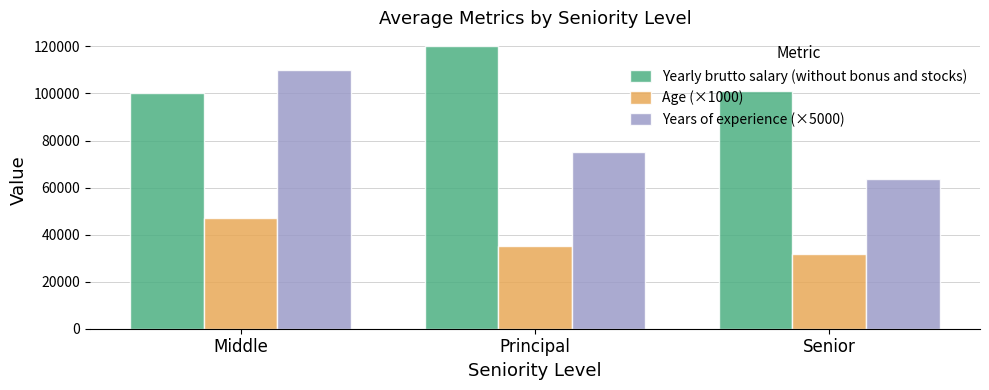

Which series has the largest total across all categories?

Yearly brutto salary (without bonus and stocks)